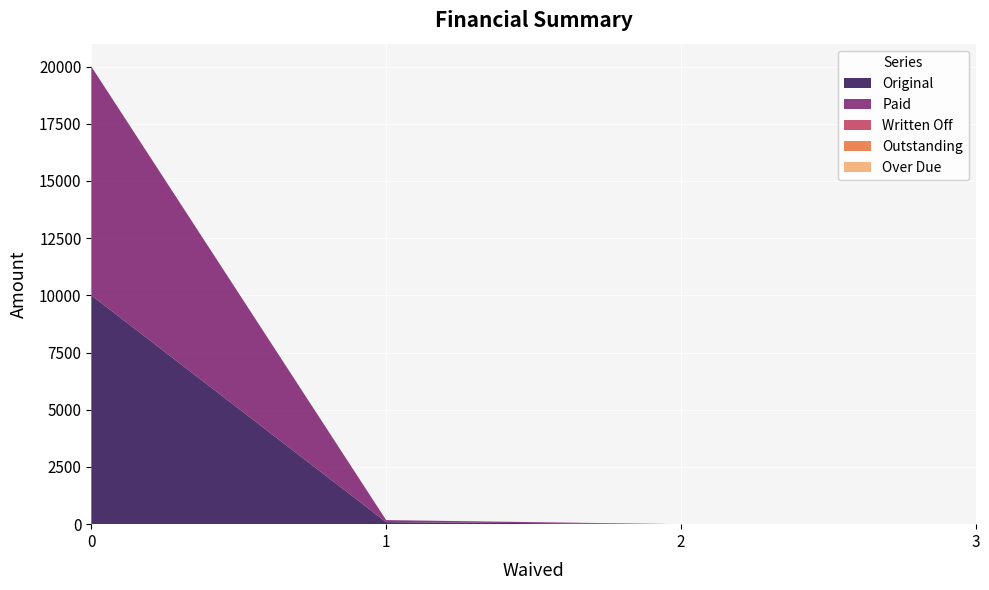

Reading left to right, extract all data points from this chart.

Original: 0=10000.0	0=89.3	0=0.0	0=0.0
Paid: 0=10000.0	0=89.3	0=0.0	0=0.0
Written Off: 0=0.0	0=0.0	0=0.0	0=0.0
Outstanding: 0=0.0	0=0.0	0=0.0	0=0.0
Over Due: 0=0.0	0=0.0	0=0.0	0=0.0